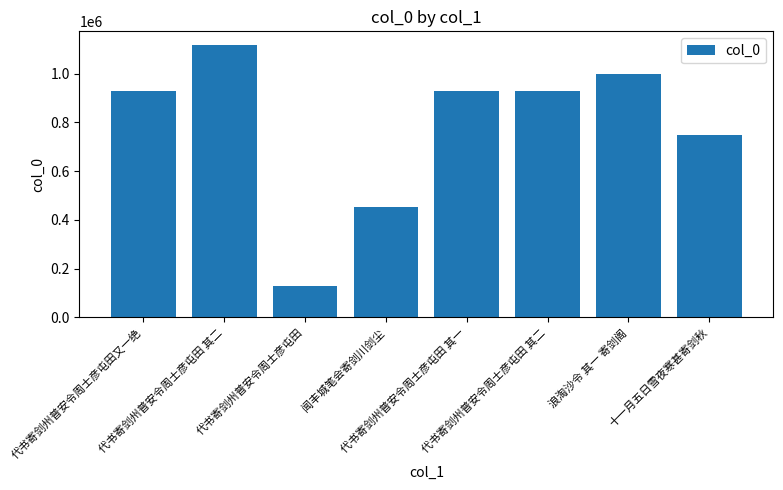

Reading left to right, transcribe all the data shown in this chart.

926547	1117365	126917	453981	926922	927402	998538	747148